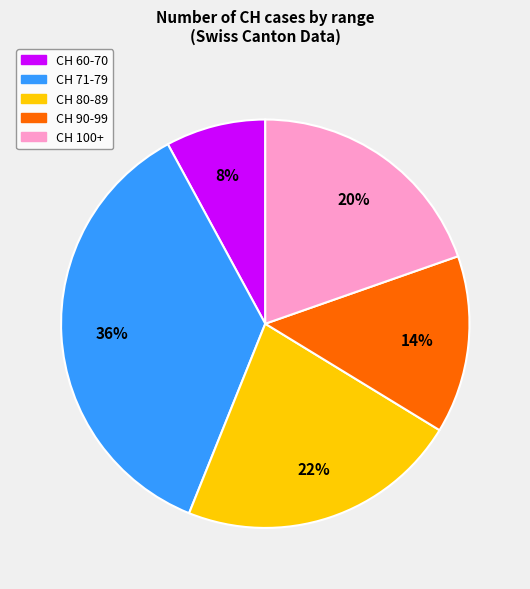

To the nearest percent, what is the average slice percentage?

20%